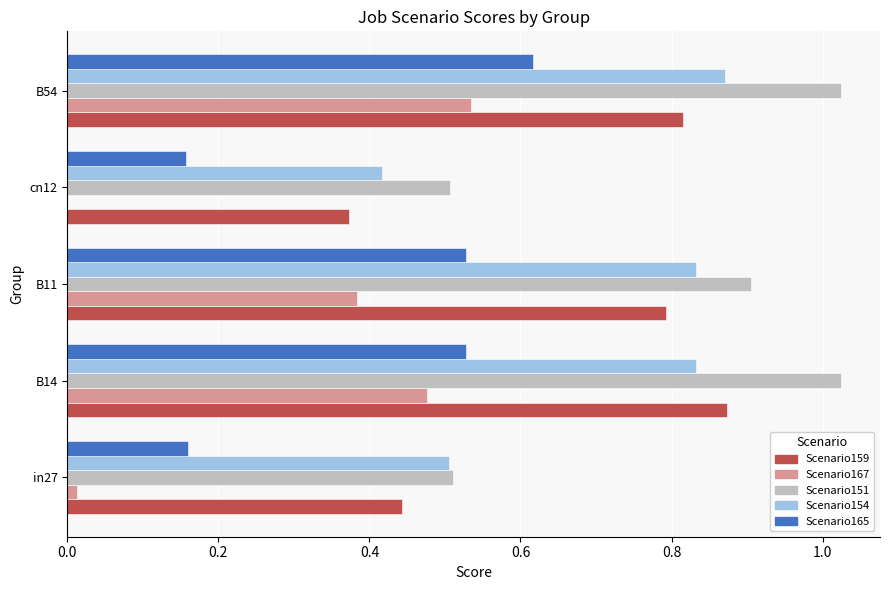

At which category is the sum across all series the highest?

B54